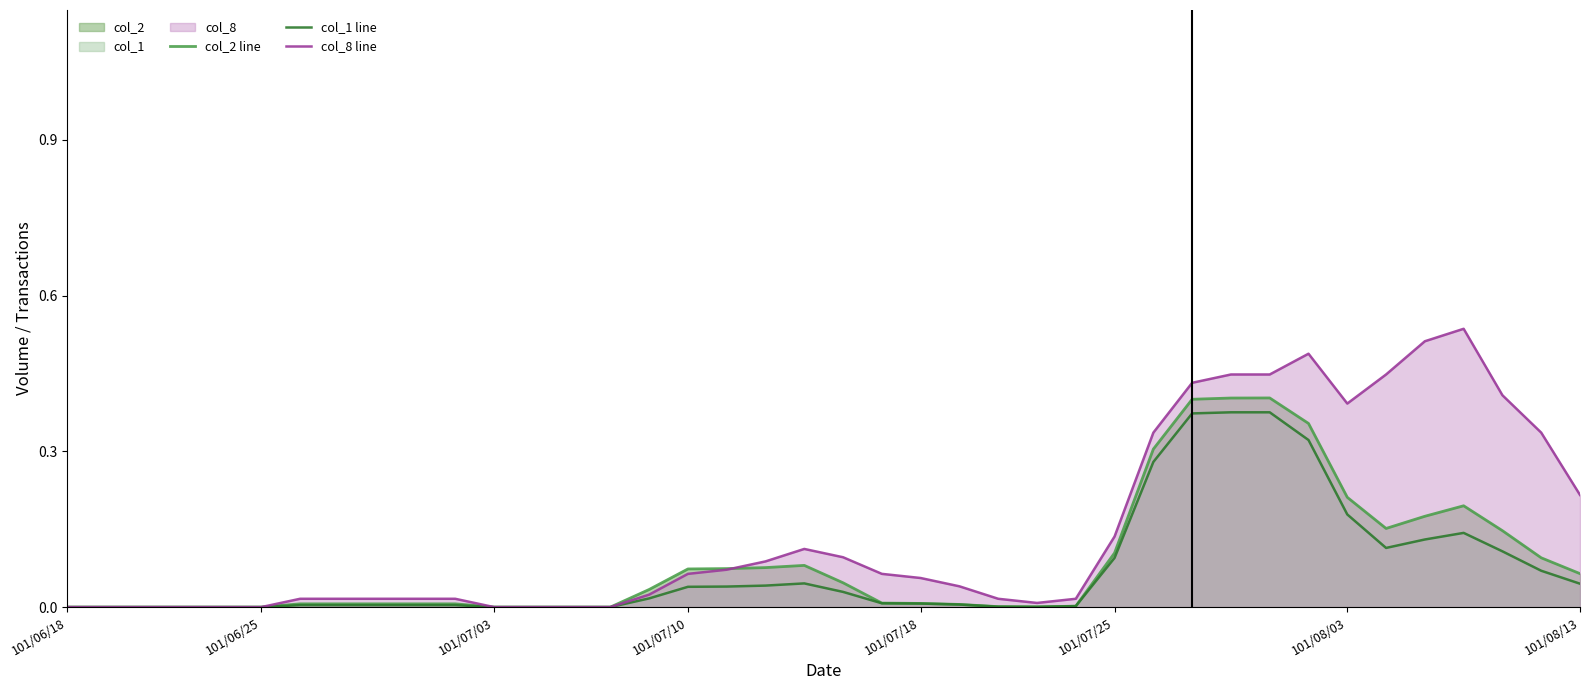

Which series has the widest spread of values?

col_8 line